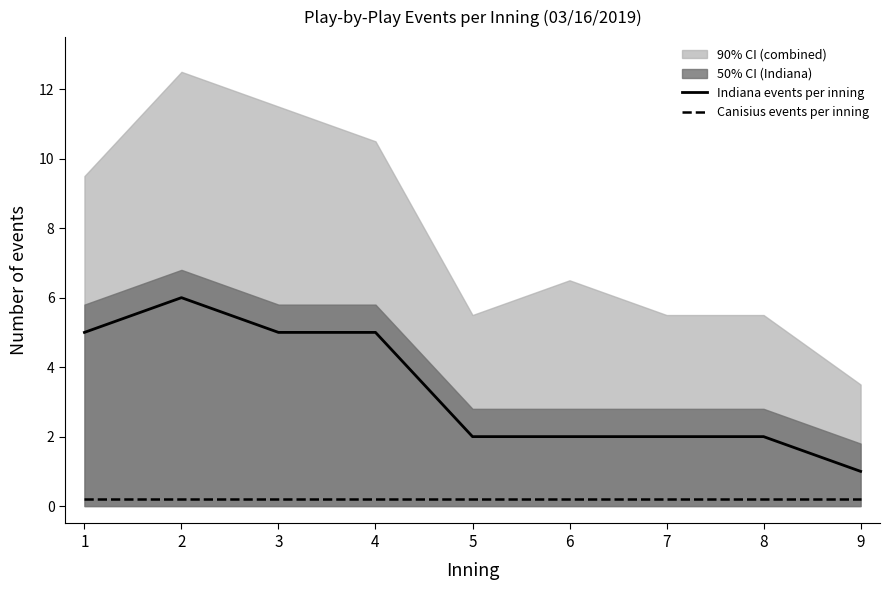

Which has a higher value, 4 or 8?

4